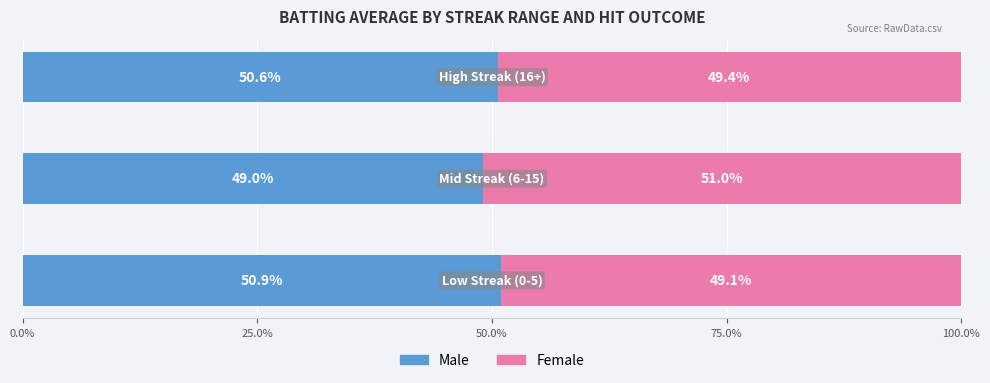

What is the maximum value for Male?

50.9